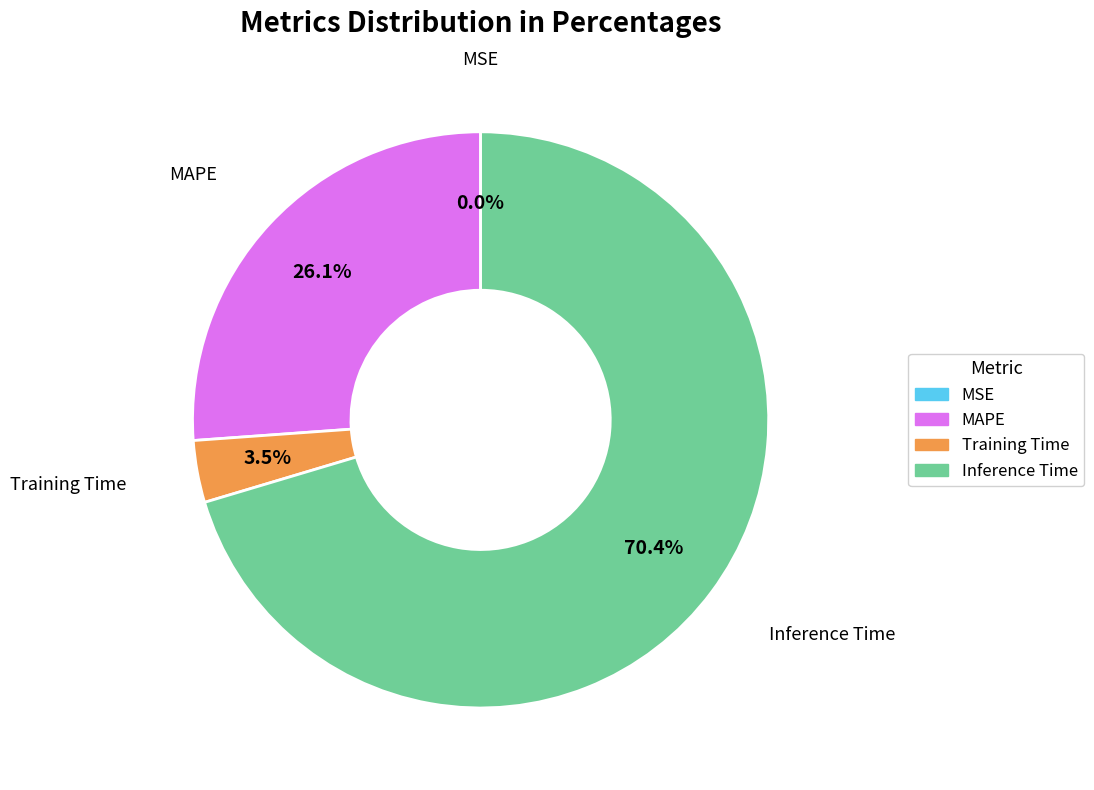

Which category has the biggest portion of the pie?

Inference Time